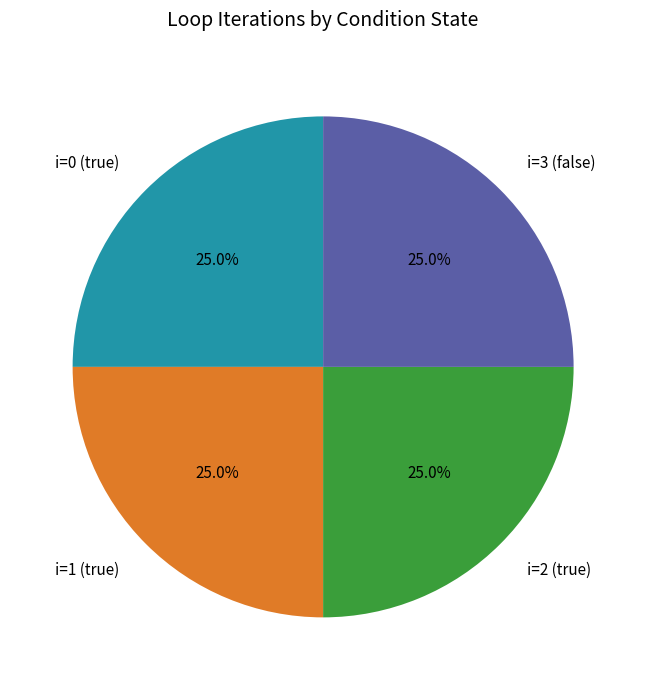

What percentage is NOT represented by i=3 (false)?

75.0%